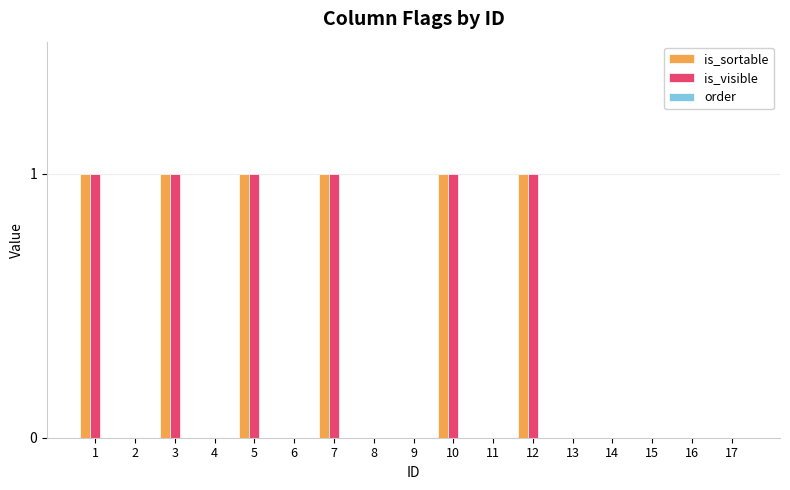

Are the bars grouped side by side (vs. stacked)?

Yes